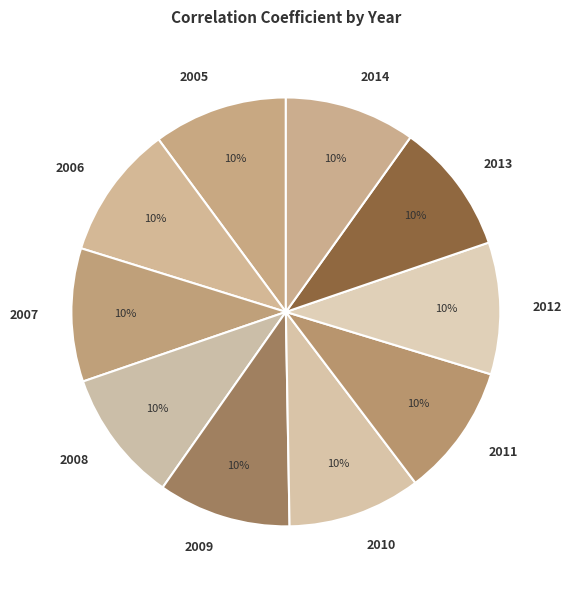

Combined, do 2014 and 2011 account for over 50%?

No